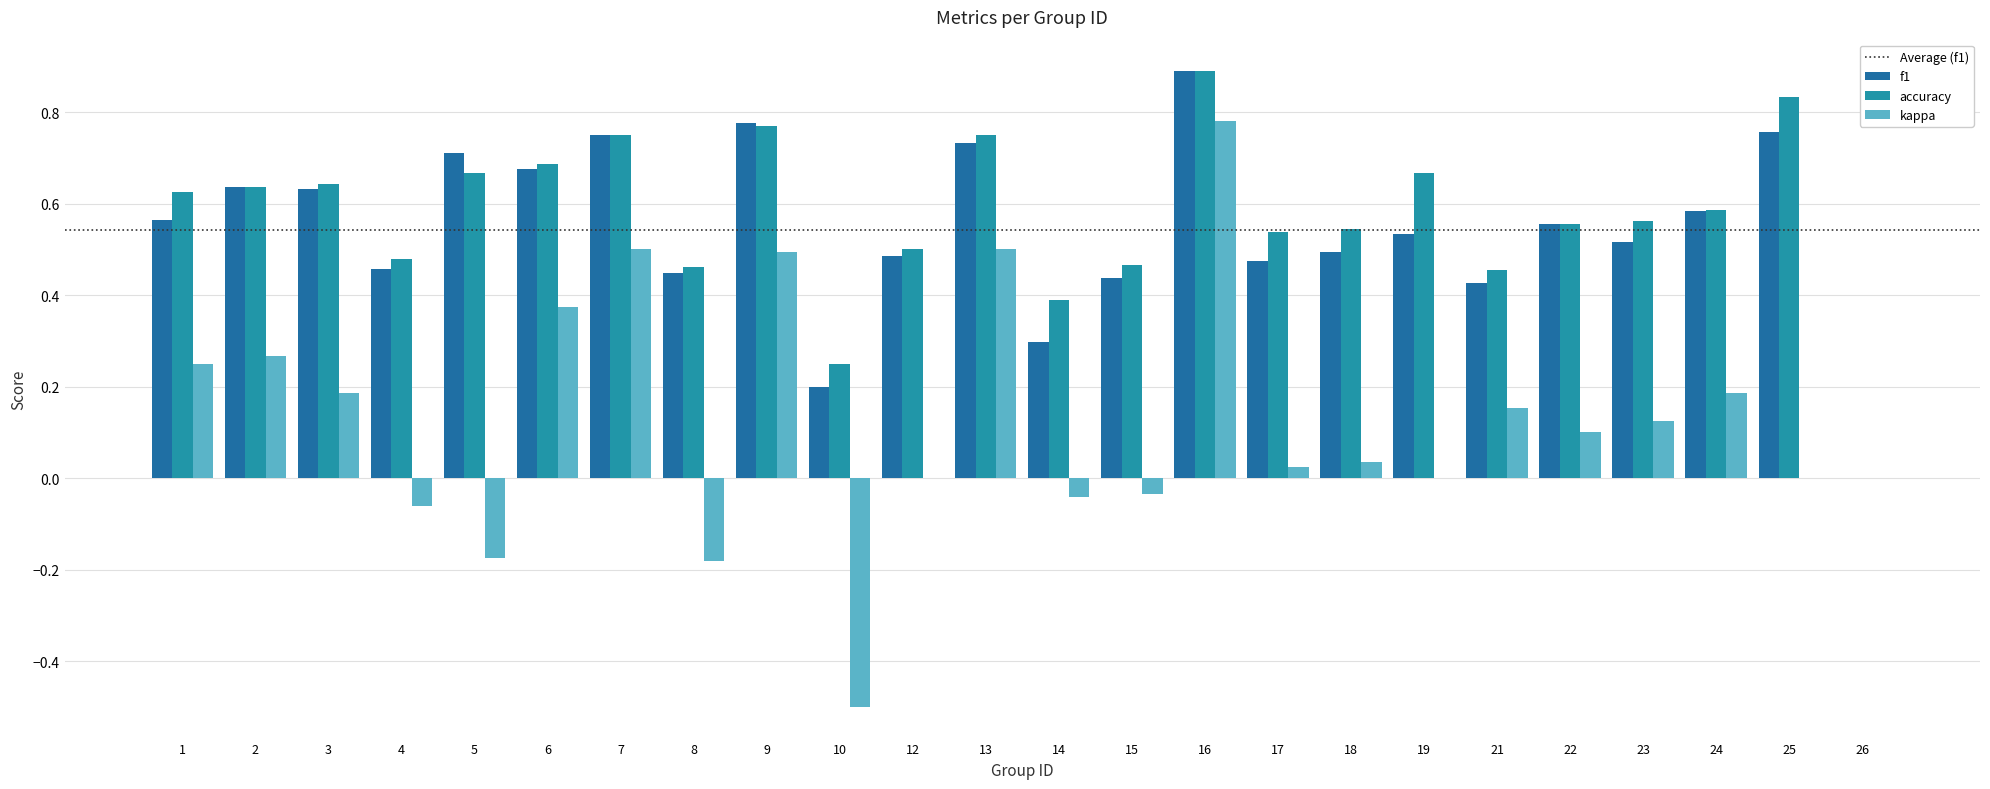

How many data points does each series have?

24